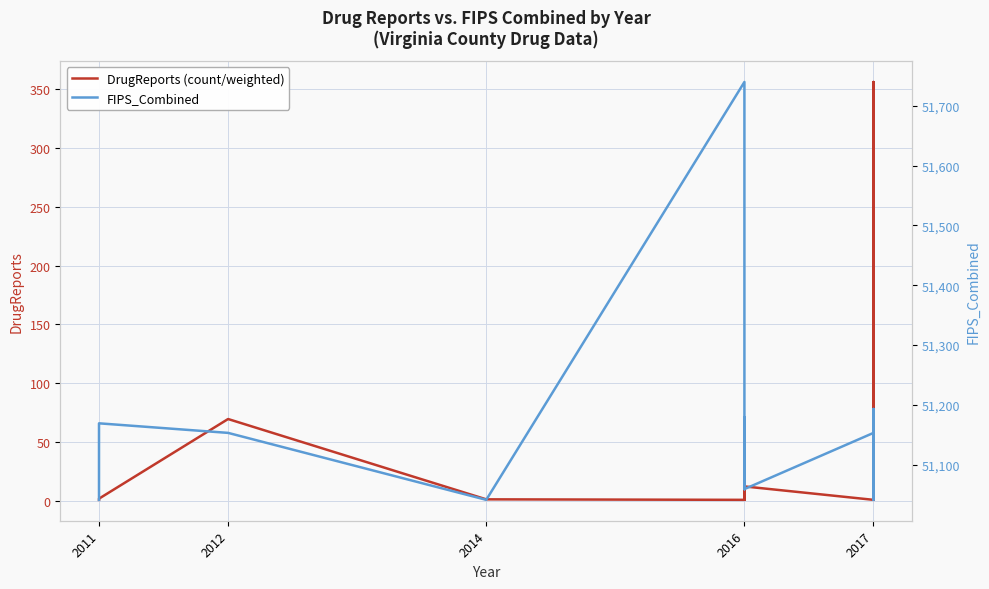

True or false: DrugReports (count/weighted) and FIPS_Combined intersect in this chart.

False